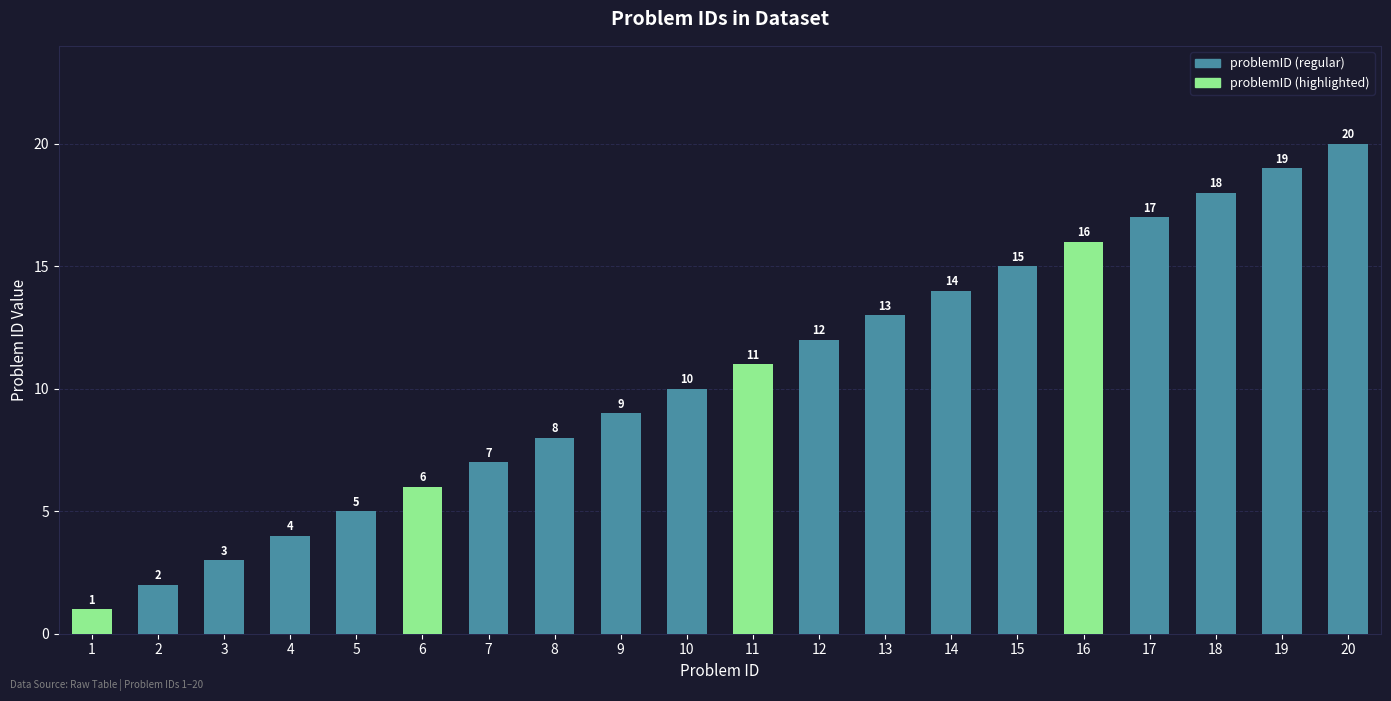

Does the chart contain any negative values?

No